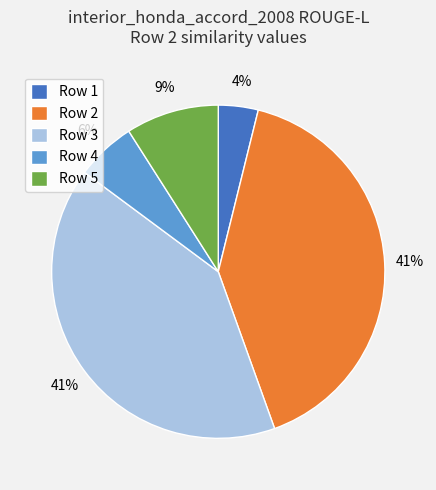

The Row 4 slice represents 6% of the pie. True or false?

True